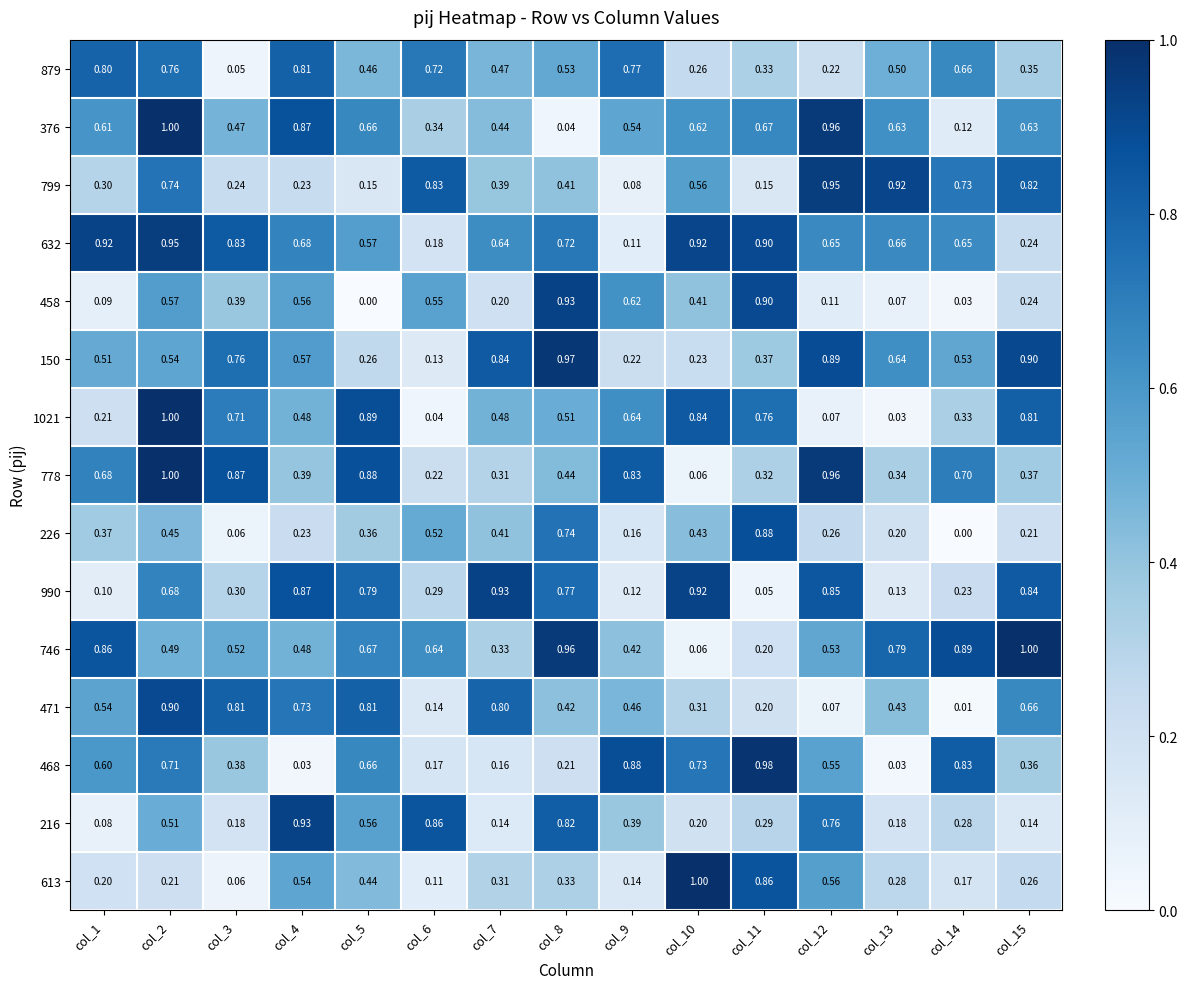

Is the value of 216 at col_5 greater than the value of 799 at col_6?

No